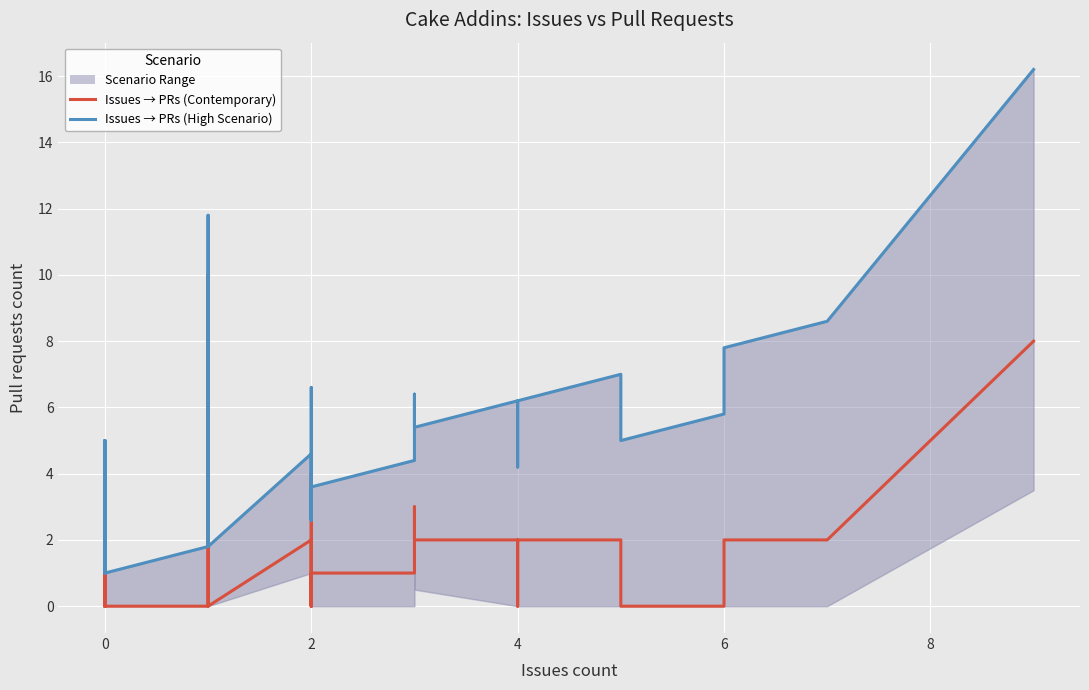

What is the value of the Issues → PRs (High Scenario) point at the 34th from the left?

6.2